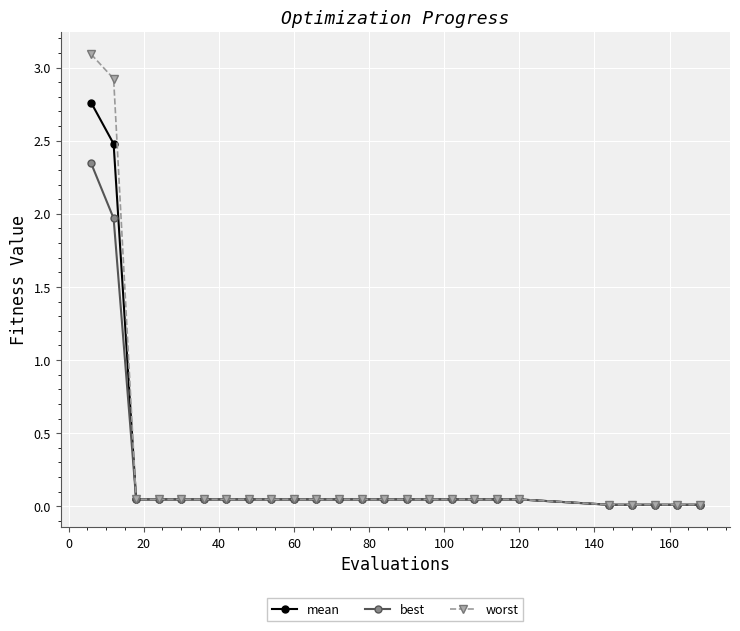

List the series in order of their peak value, highest first.

worst, mean, best